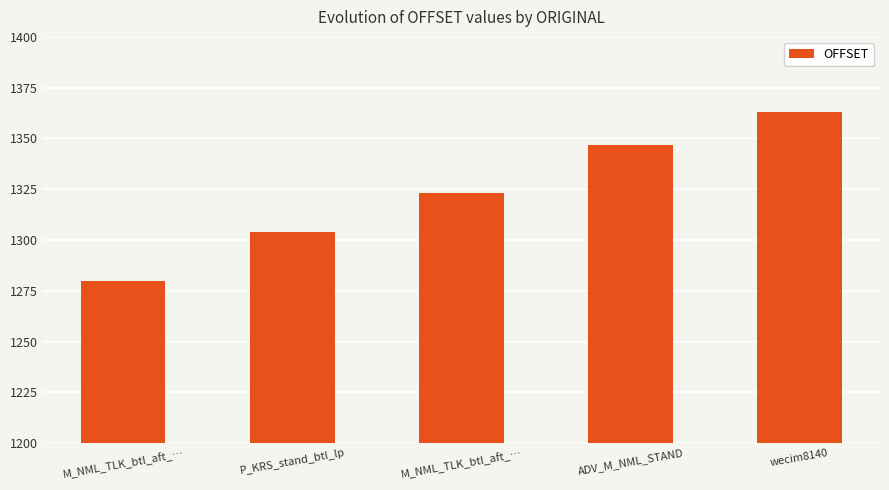

Approximately how many times larger is the value at wecim8140 compared to ADV_M_NML_STAND?

1.0